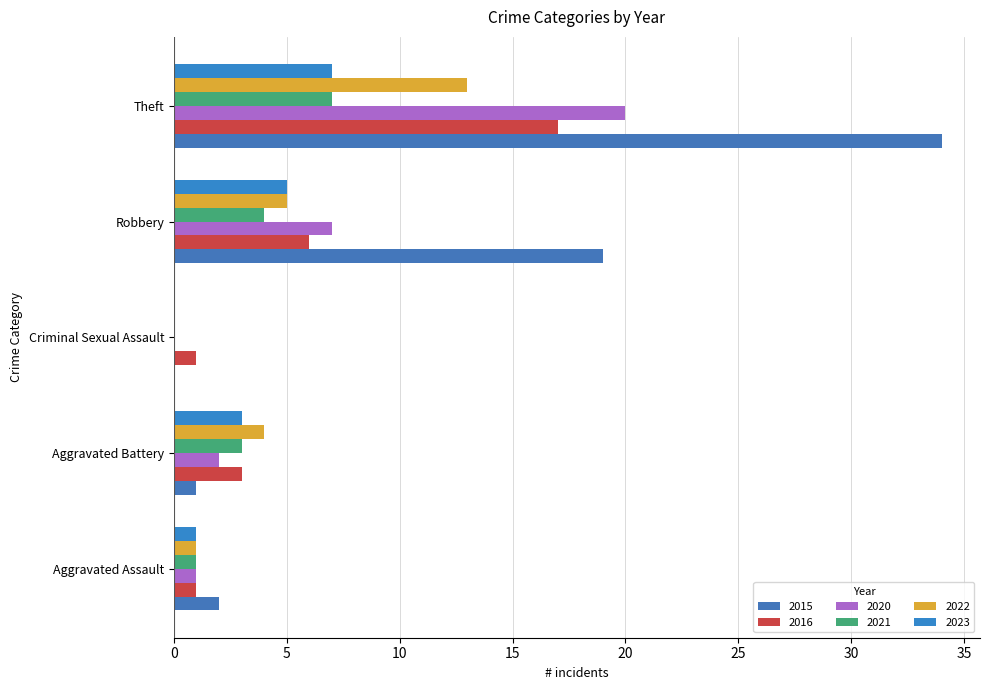

At which label does 2021 first exceed 3?

Robbery